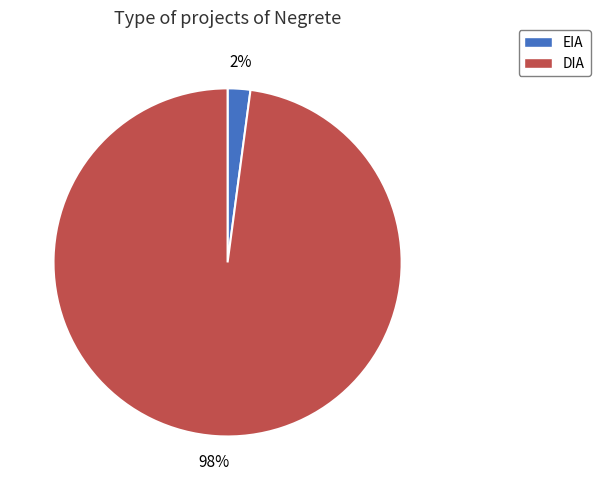

How many segments does this pie chart have?

2